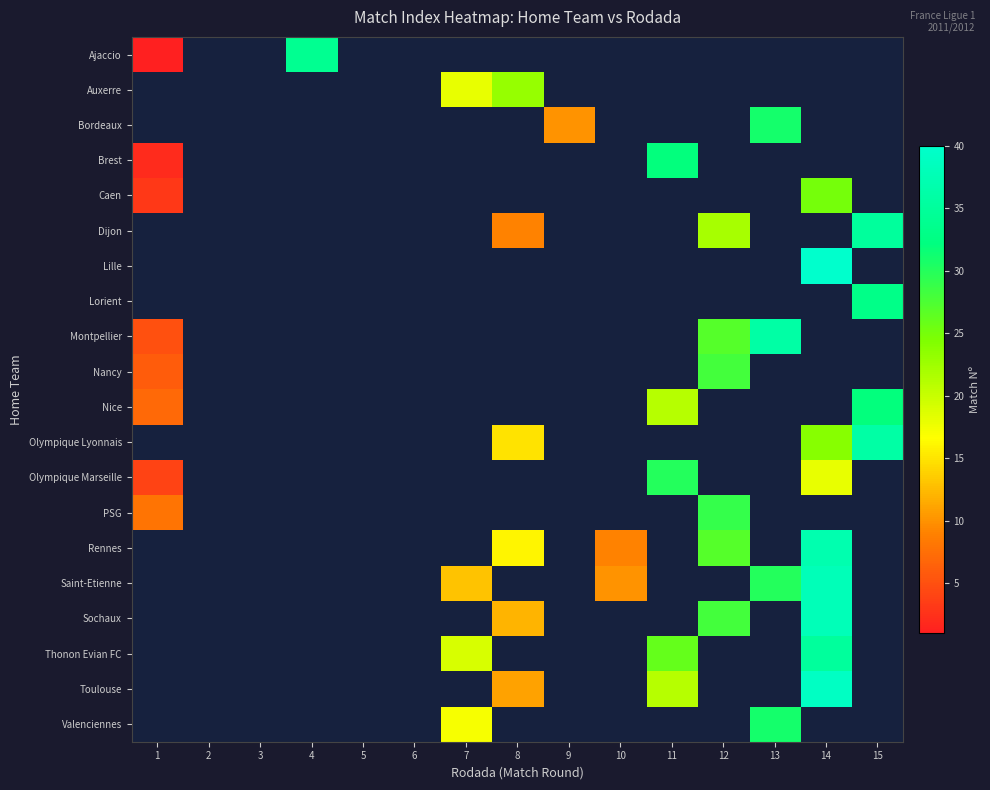

How many values in Saint-Etienne are above zero?

4